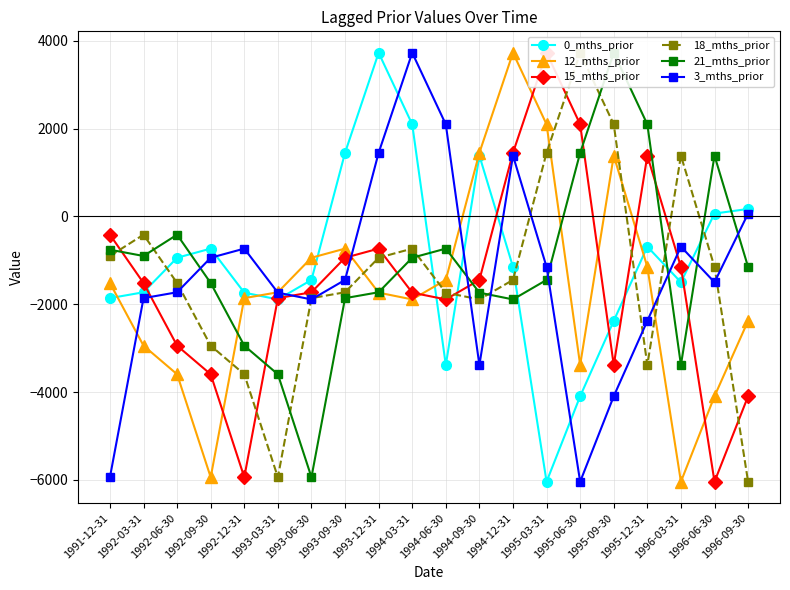

Which series ends up on top after the final intersection of 15_mths_prior and 18_mths_prior?

15_mths_prior